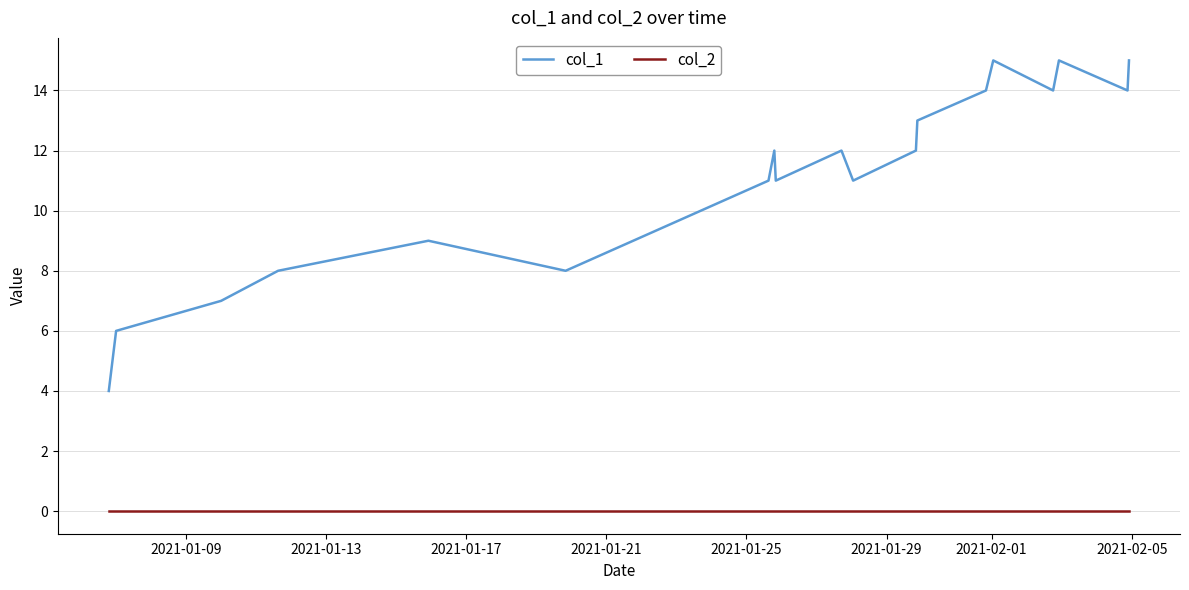

Which series has the largest total across all categories?

col_1